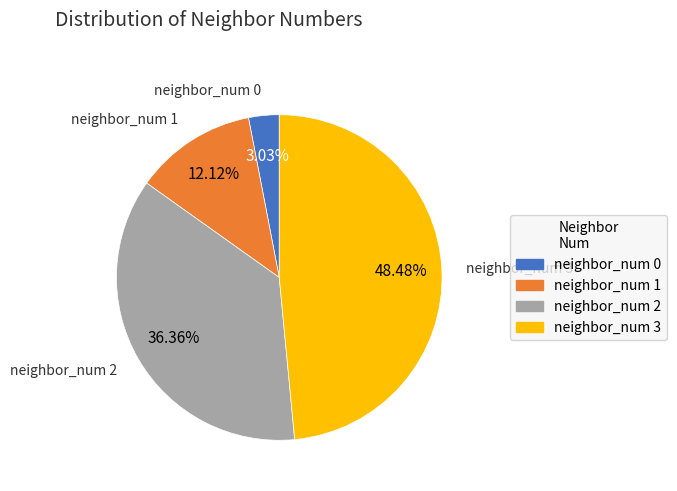

To the nearest percent, what is the difference between the neighbor_num 0 and neighbor_num 3 slice percentages?

45%